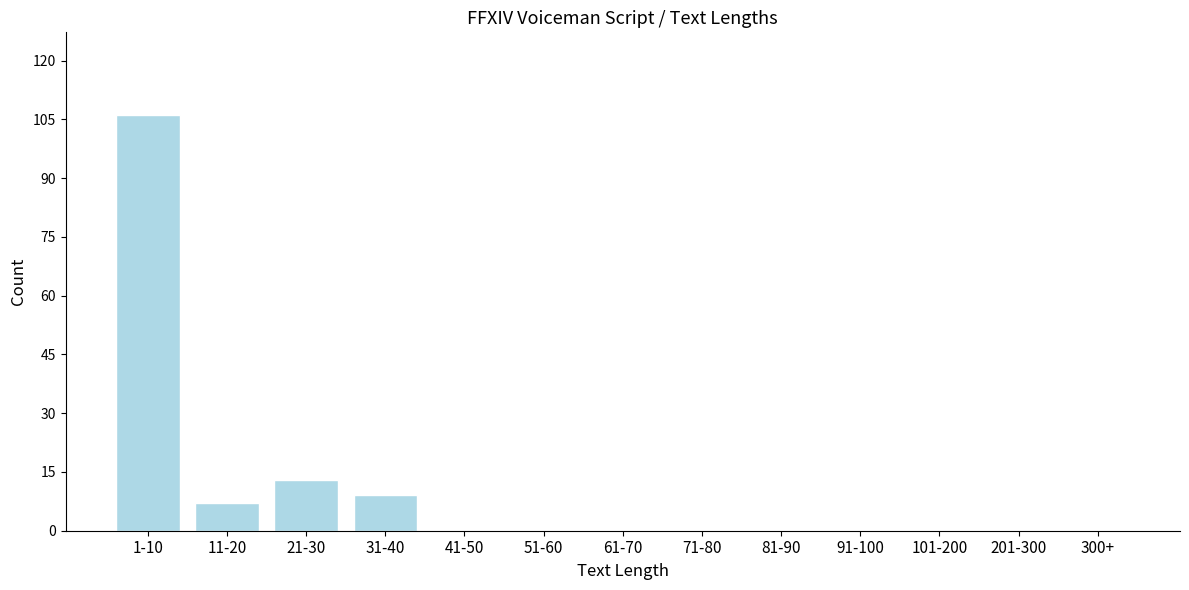

Reading left to right, list all the values displayed in this chart.

1-10=106	11-20=7	21-30=13	31-40=9	41-50=0	51-60=0	61-70=0	71-80=0	81-90=0	91-100=0	101-200=0	201-300=0	300+=0